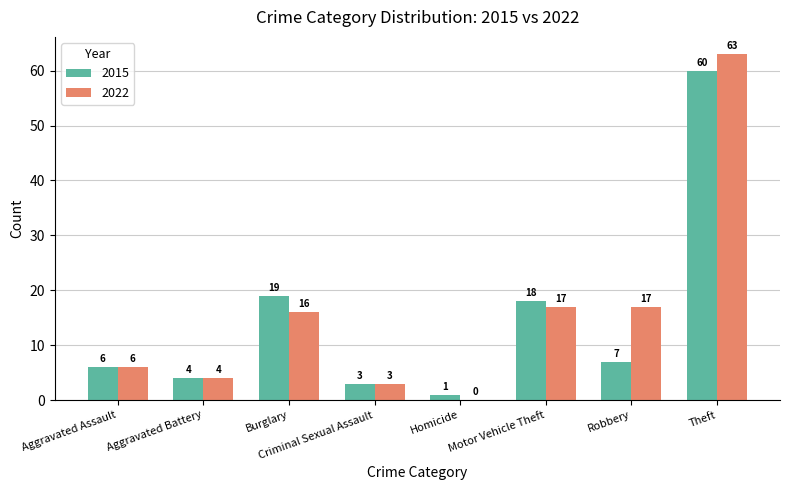

Is it true that 2015 equals 12 at Robbery?

False